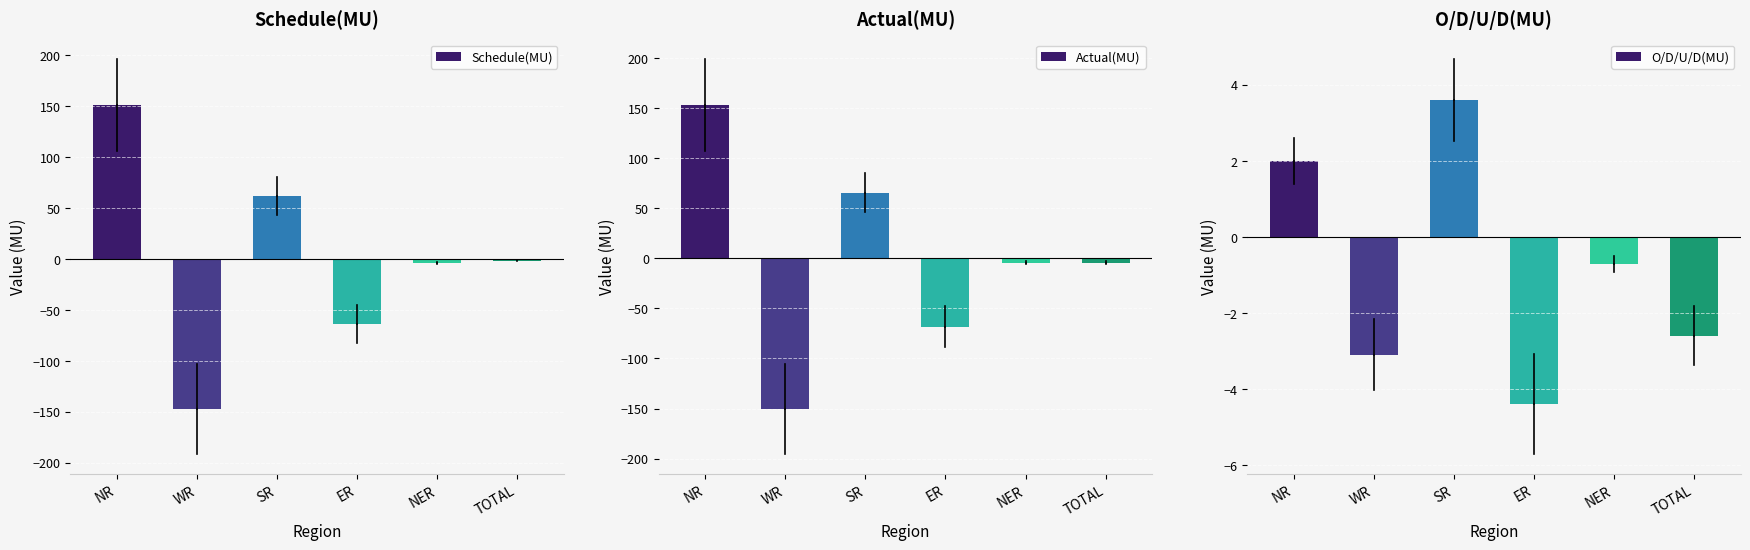

At how many categories does at least one series exceed 102?

1